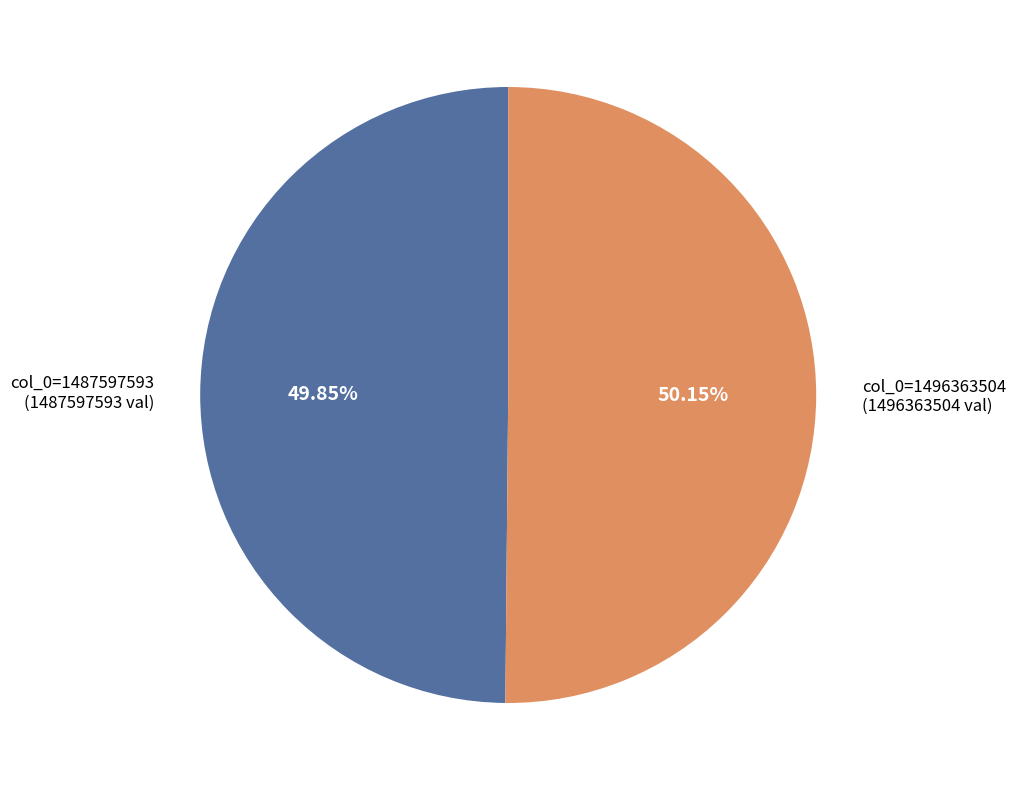

Is there a majority slice in this chart?

Yes